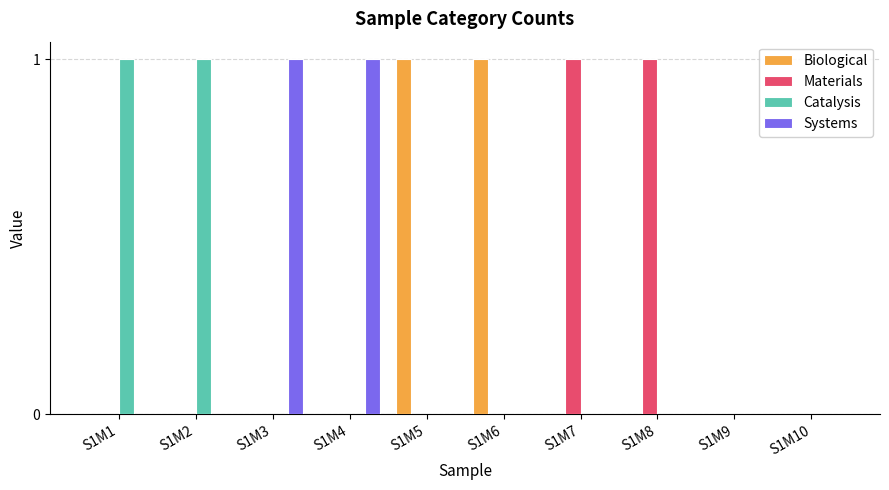

What are all the series names shown in the legend?

Biological, Materials, Catalysis, Systems